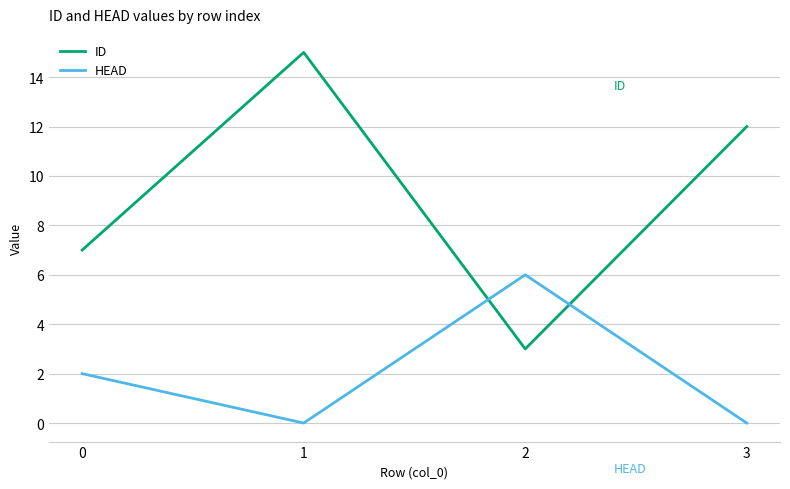

Count the number of categories in the chart.

4